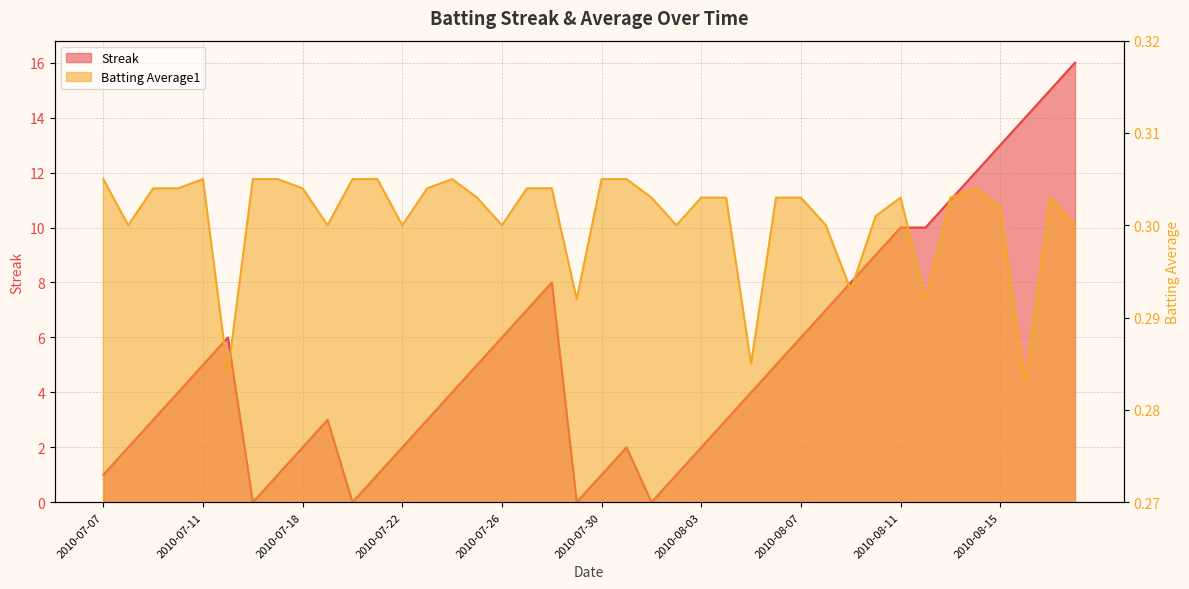

Reading left to right, what are all the values shown in this chart?

Streak: 2010-07-07=1.0	2010-07-08=2.0	2010-07-09=3.0	2010-07-10=4.0	2010-07-11=5.0	2010-07-15=6.0	2010-07-16=0.0	2010-07-17=1.0	2010-07-18=2.0	2010-07-19=3.0	2010-07-20=0.0	2010-07-21=1.0	2010-07-22=2.0	2010-07-23=3.0	2010-07-24=4.0	2010-07-25=5.0	2010-07-26=6.0	2010-07-27=7.0	2010-07-28=8.0	2010-07-29=0.0	2010-07-30=1.0	2010-07-31=2.0	2010-08-01=0.0	2010-08-02=1.0	2010-08-03=2.0	2010-08-04=3.0	2010-08-05=4.0	2010-08-06=5.0	2010-08-07=6.0	2010-08-08=7.0	2010-08-09=8.0	2010-08-10=9.0	2010-08-11=10.0	2010-08-12=10.0	2010-08-13=11.0	2010-08-14=12.0	2010-08-15=13.0	2010-08-16=14.0	2010-08-17=15.0	2010-08-18=16.0
Batting Average1: 2010-07-07=0.3	2010-07-08=0.3	2010-07-09=0.3	2010-07-10=0.3	2010-07-11=0.3	2010-07-15=0.3	2010-07-16=0.3	2010-07-17=0.3	2010-07-18=0.3	2010-07-19=0.3	2010-07-20=0.3	2010-07-21=0.3	2010-07-22=0.3	2010-07-23=0.3	2010-07-24=0.3	2010-07-25=0.3	2010-07-26=0.3	2010-07-27=0.3	2010-07-28=0.3	2010-07-29=0.3	2010-07-30=0.3	2010-07-31=0.3	2010-08-01=0.3	2010-08-02=0.3	2010-08-03=0.3	2010-08-04=0.3	2010-08-05=0.3	2010-08-06=0.3	2010-08-07=0.3	2010-08-08=0.3	2010-08-09=0.3	2010-08-10=0.3	2010-08-11=0.3	2010-08-12=0.3	2010-08-13=0.3	2010-08-14=0.3	2010-08-15=0.3	2010-08-16=0.3	2010-08-17=0.3	2010-08-18=0.3